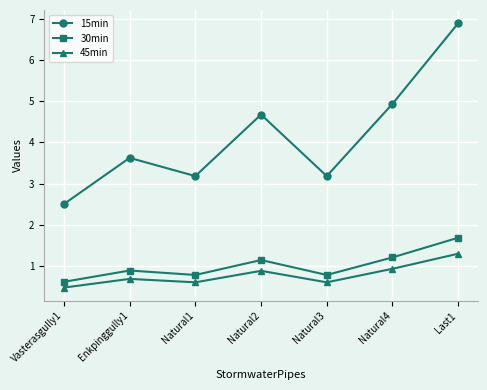

What is the minimum value shown in the chart?

0.5